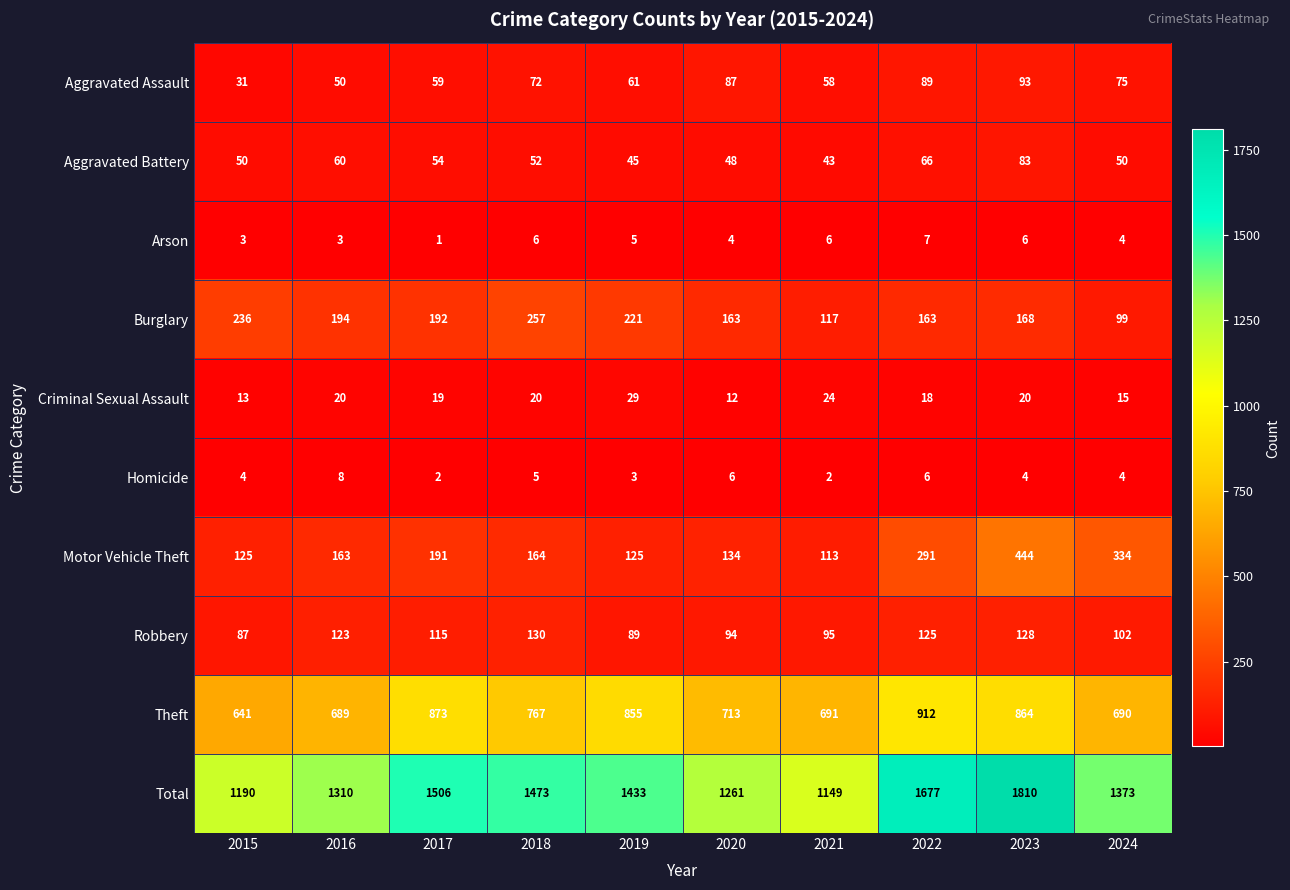

Rank the series at 2016 from lowest to highest value.

Arson, Homicide, Criminal Sexual Assault, Aggravated Assault, Aggravated Battery, Robbery, Motor Vehicle Theft, Burglary, Theft, Total